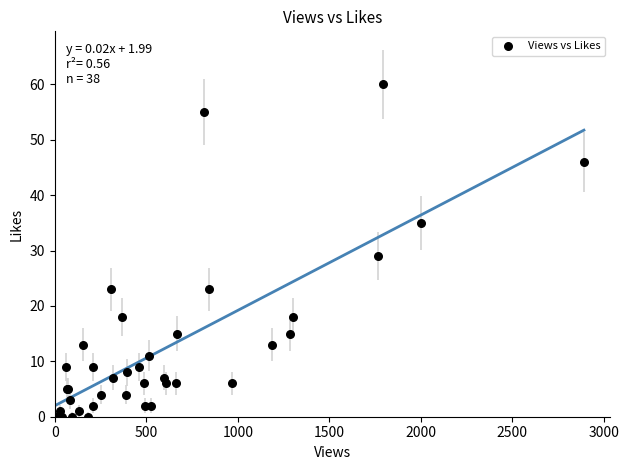

What Y value in the scatter plot is closest to 30?

29